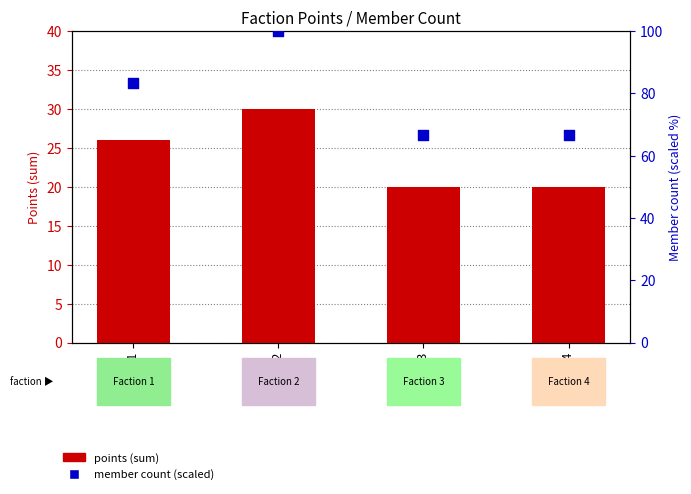

Which series has the largest Y range (max minus min)?

member count (scaled)